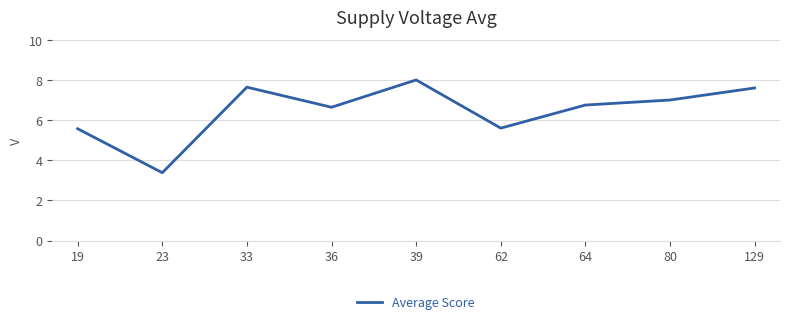

How many distinct data groups are displayed?

1